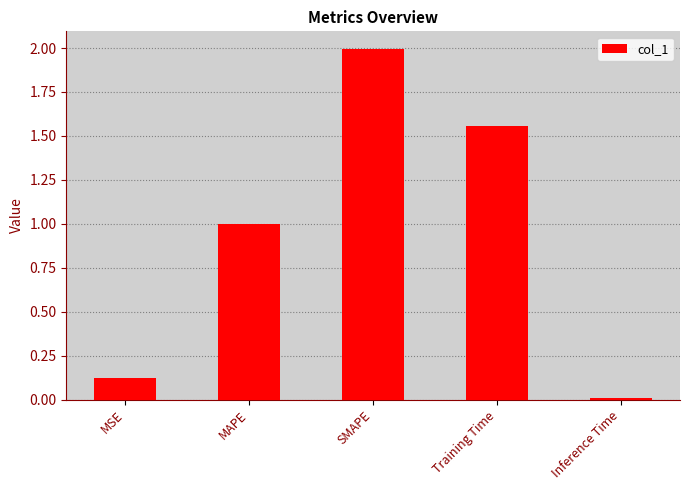

List the labels in order of value, largest first.

SMAPE, Training Time, MAPE, MSE, Inference Time